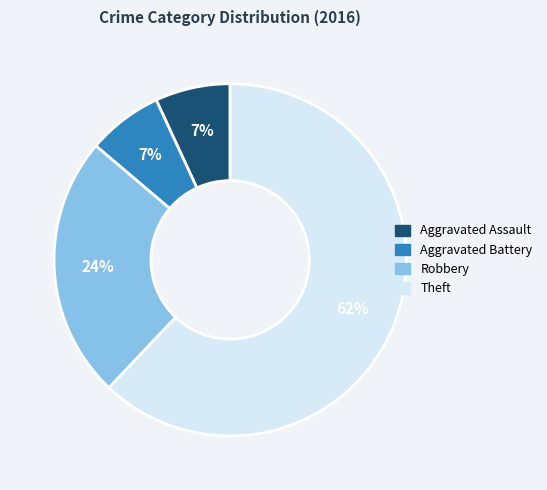

The Aggravated Battery slice represents 1% of the pie. True or false?

False